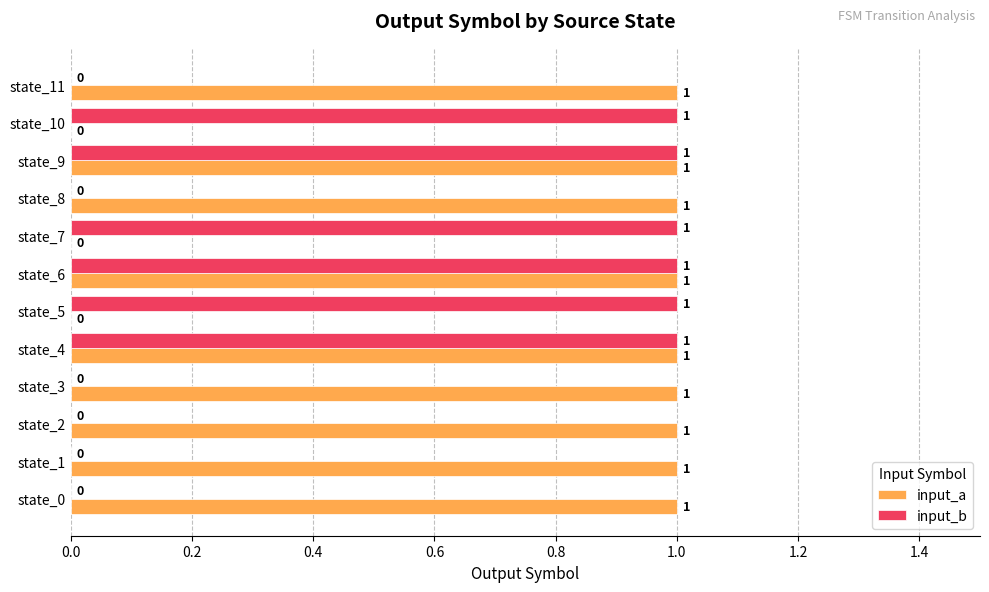

What is the sum of all input_b values?

6